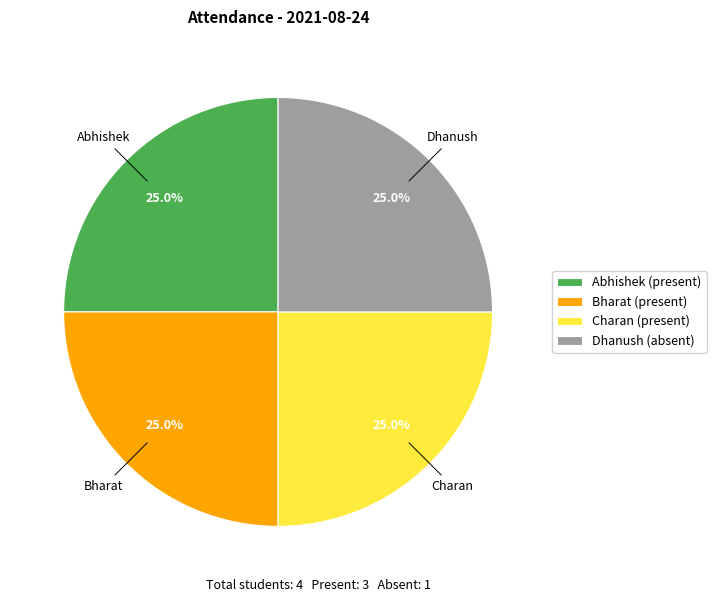

To the nearest percent, what is the combined percentage of Dhanush and Charan?

50%